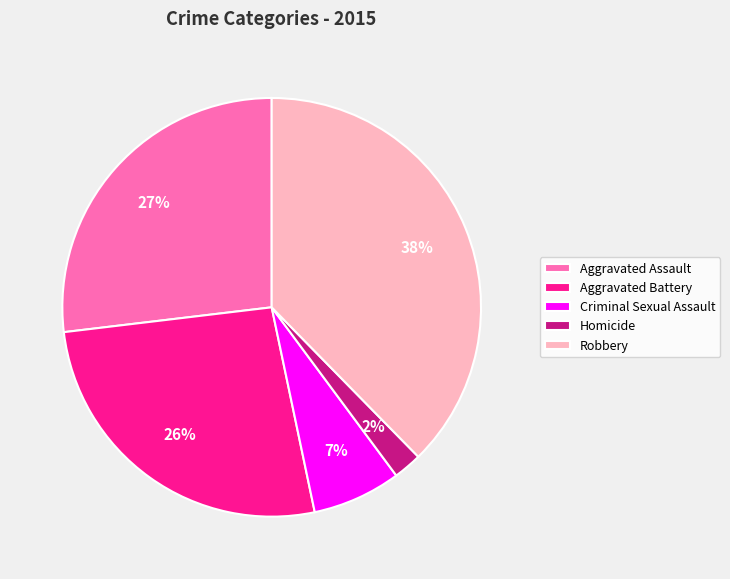

Is it true that Aggravated Assault is 27% of the pie?

True